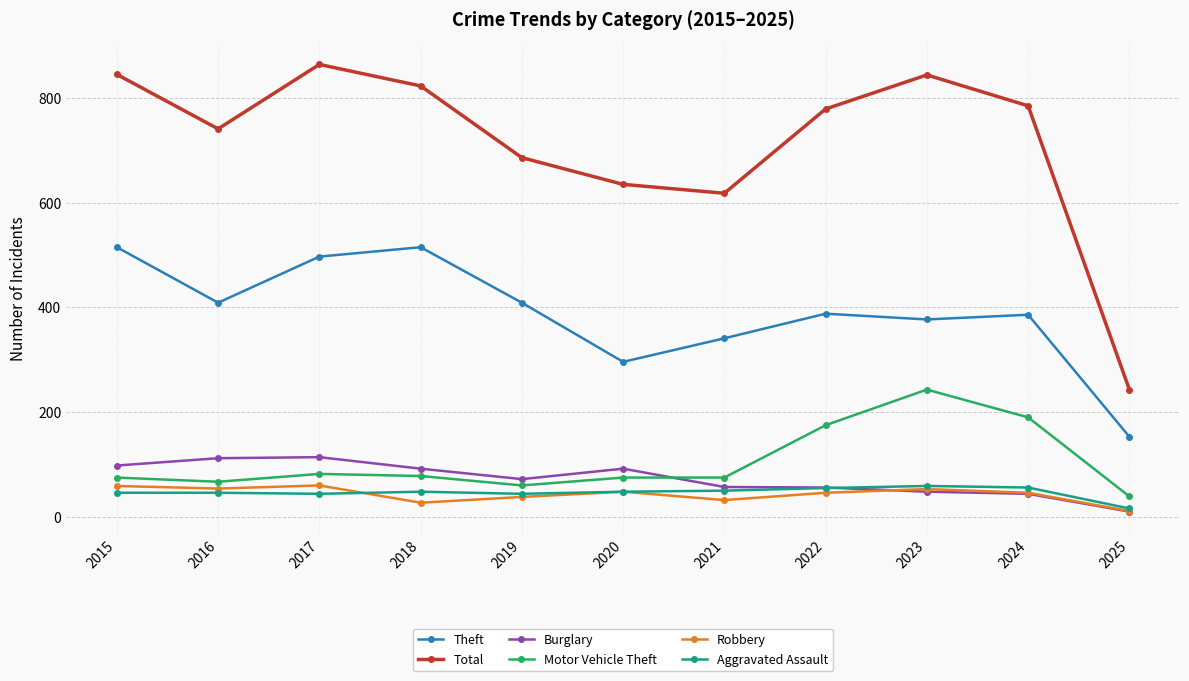

Does the chart have visible grid lines?

Yes